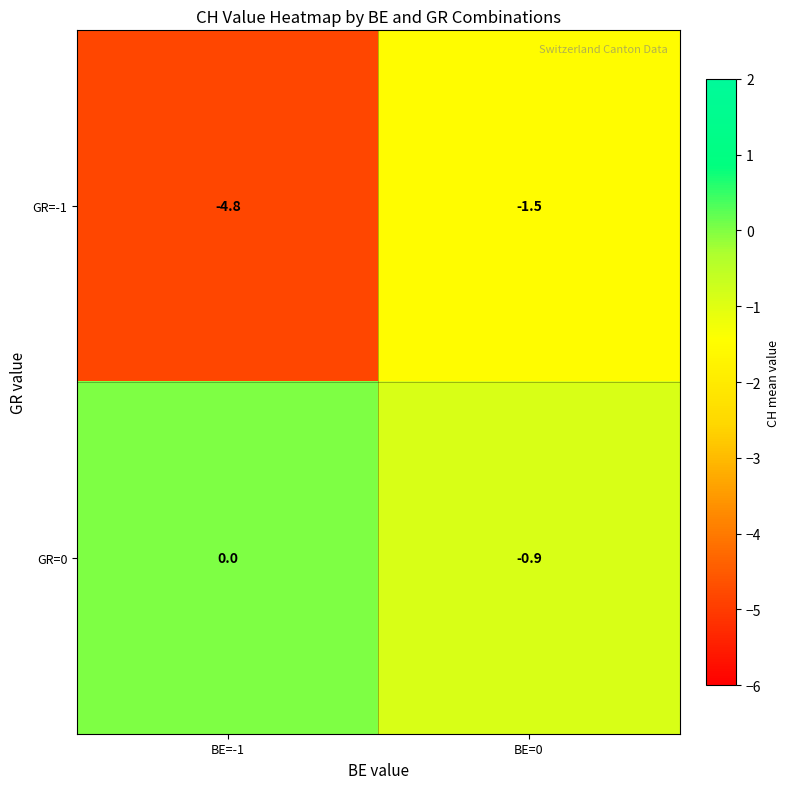

Between BE=-1 and BE=0, which series saw the biggest shift?

GR=-1